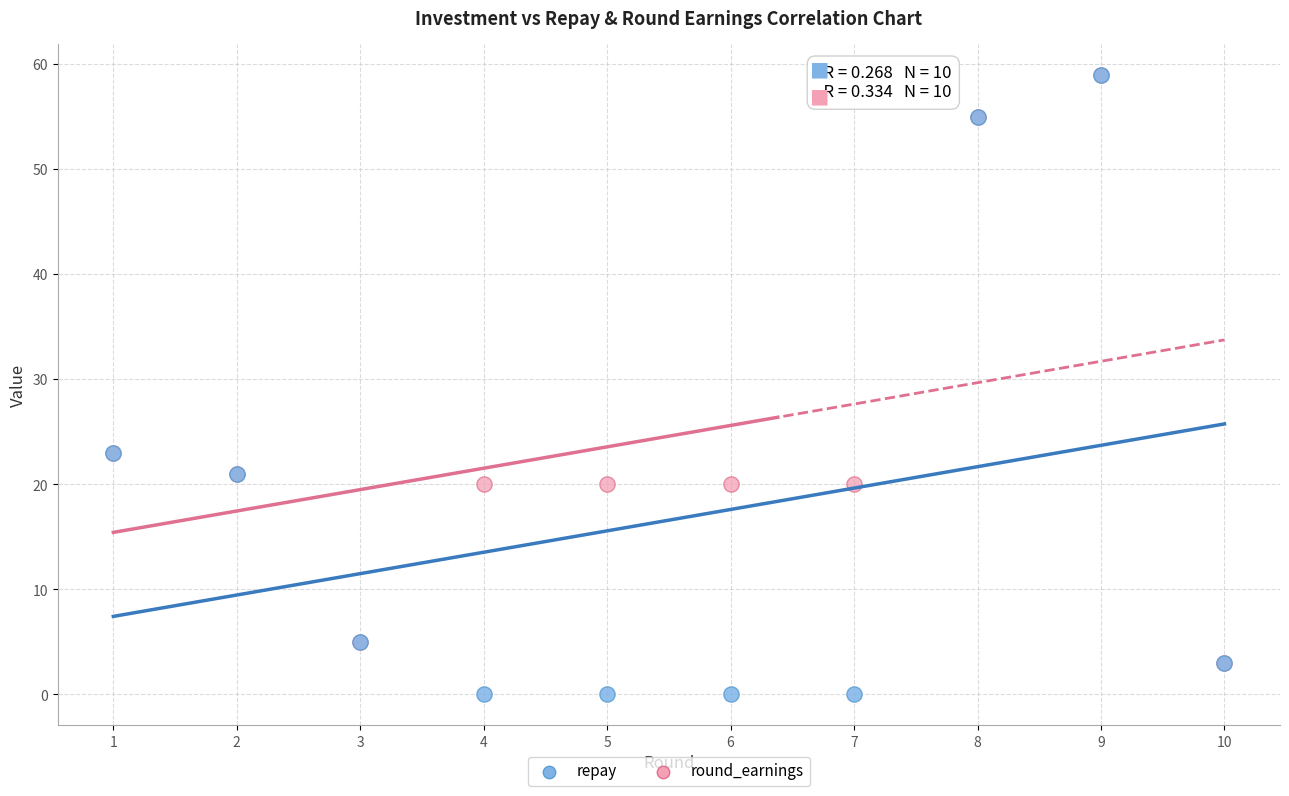

Which series has the widest spread of Y values?

repay